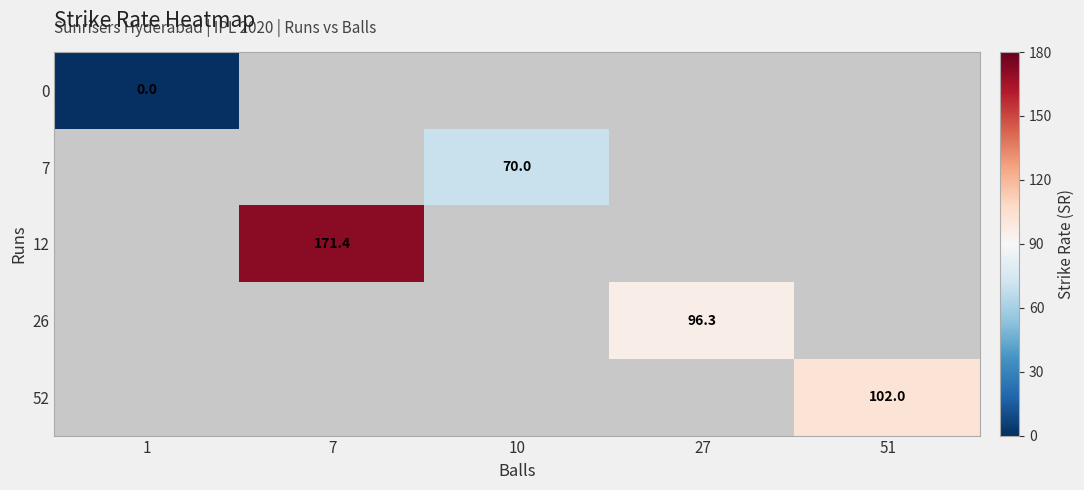

Which category has the lowest value in the 7 series?

1